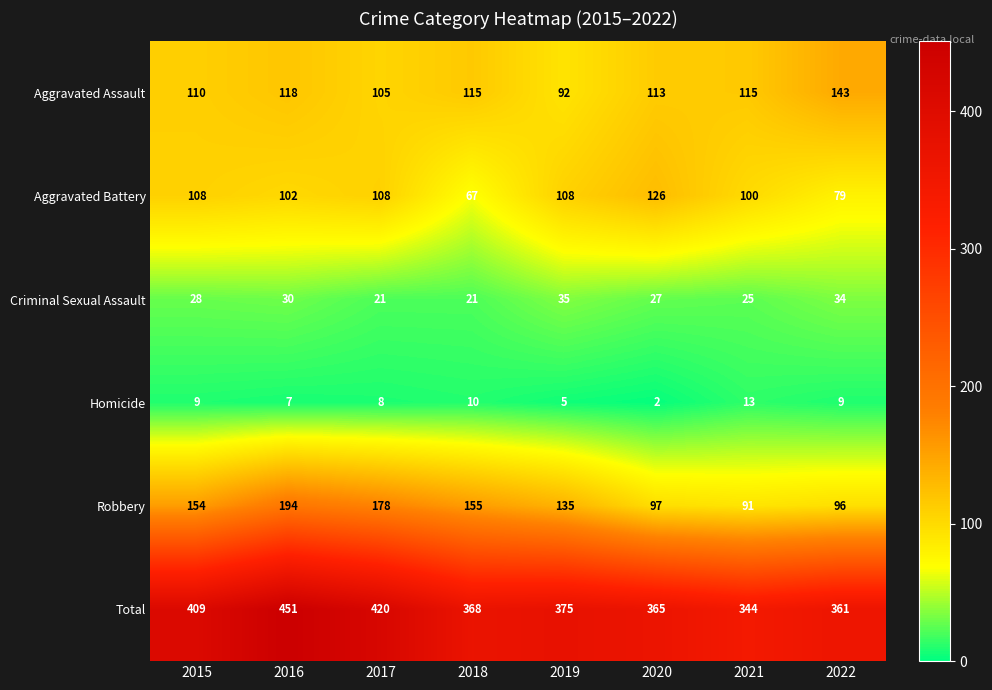

At 2022, list the series in order from smallest to largest.

Homicide, Criminal Sexual Assault, Aggravated Battery, Robbery, Aggravated Assault, Total